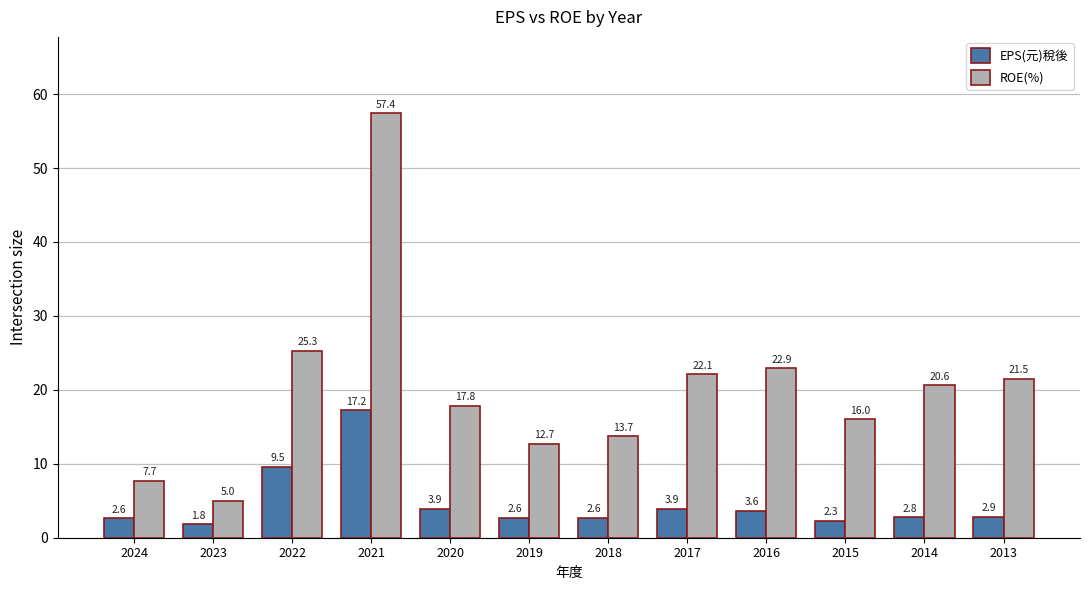

How many distinct data groups are displayed?

2